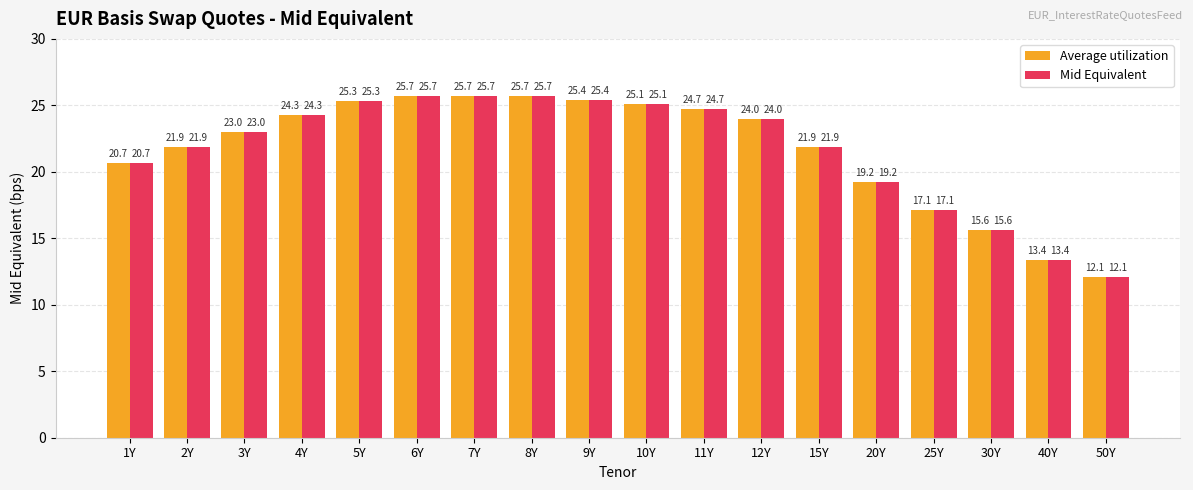

What are all the series names shown in the legend?

Average utilization, Mid Equivalent